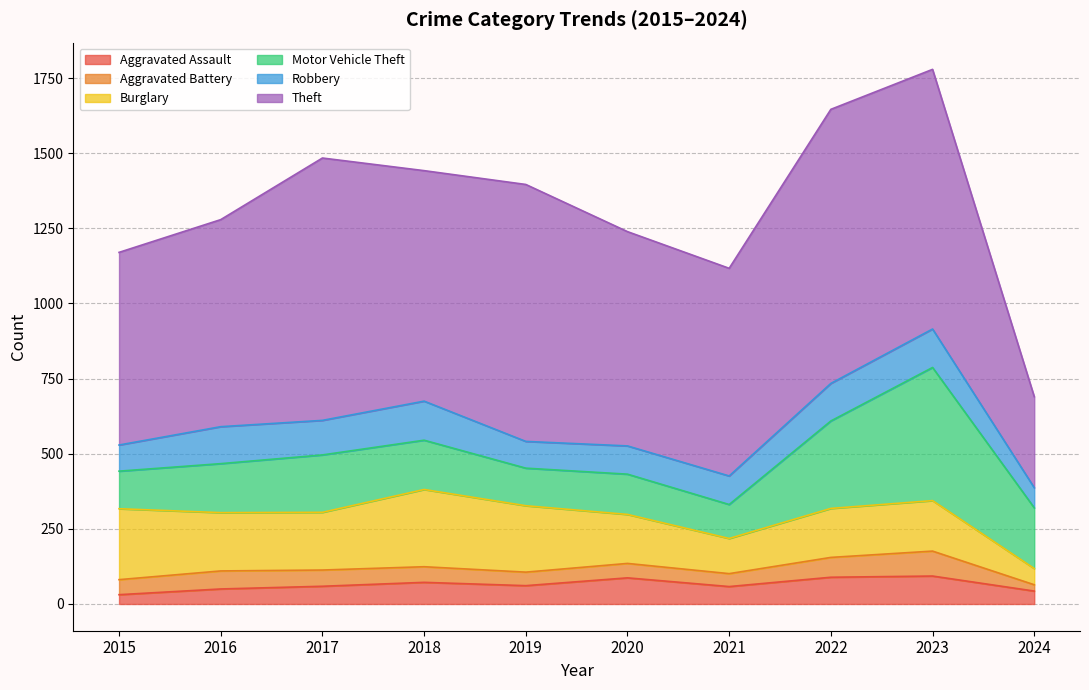

At 2015, list the series in order from smallest to largest.

Aggravated Assault, Aggravated Battery, Robbery, Motor Vehicle Theft, Burglary, Theft